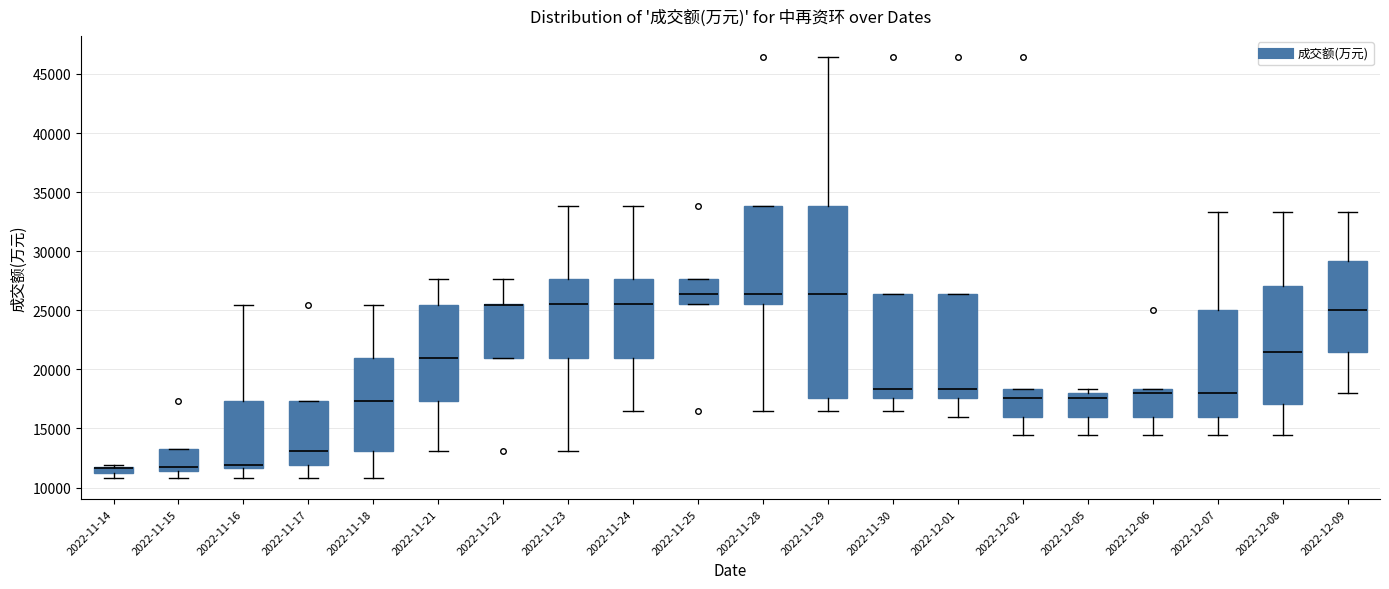

Which box is the tallest, from its lower edge to its upper edge?

2022-11-29